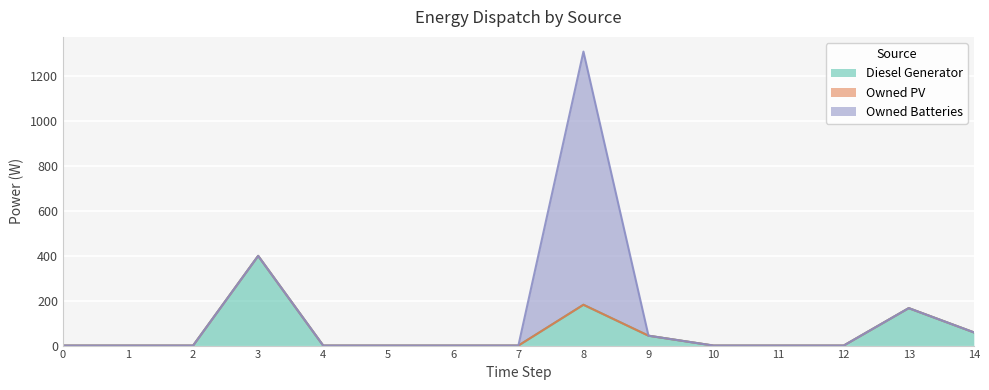

True or false: Owned PV has more than 0 points higher than both neighbors.

False